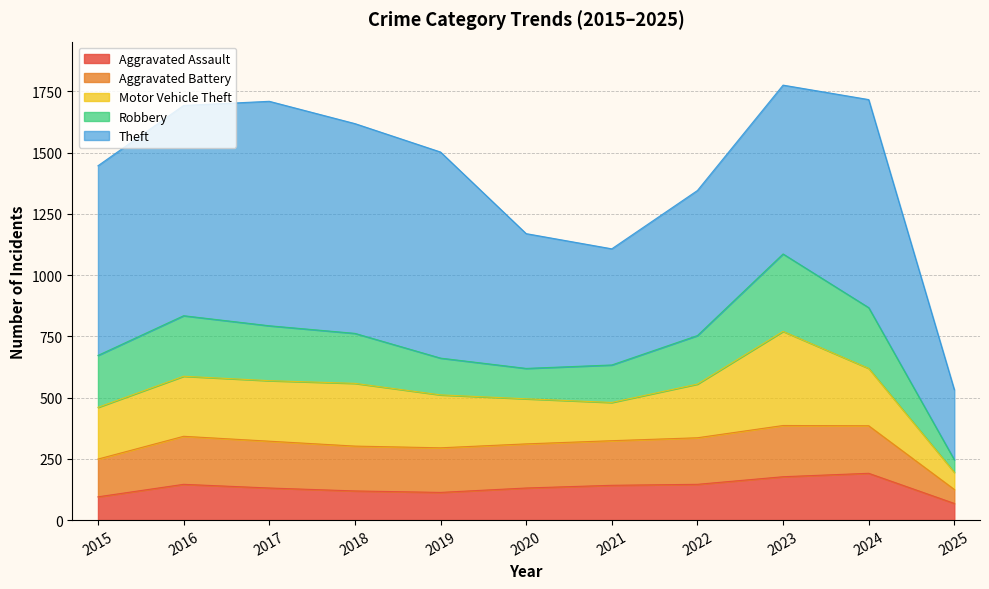

What is the average value of the Aggravated Assault series?

133